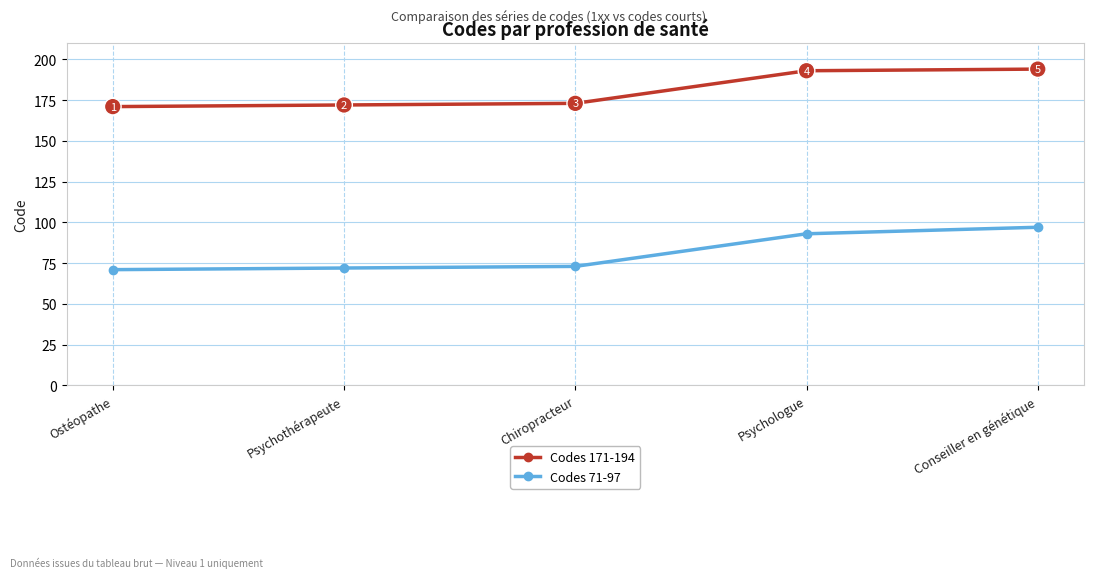

What are all the series names shown in the legend?

Codes 171-194, Codes 71-97